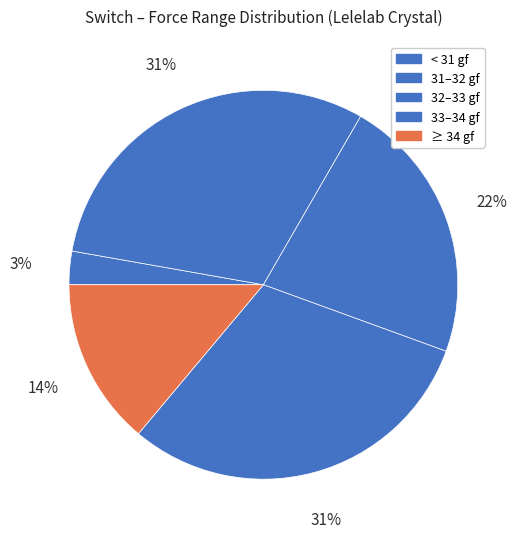

How many slices are in this pie chart?

5